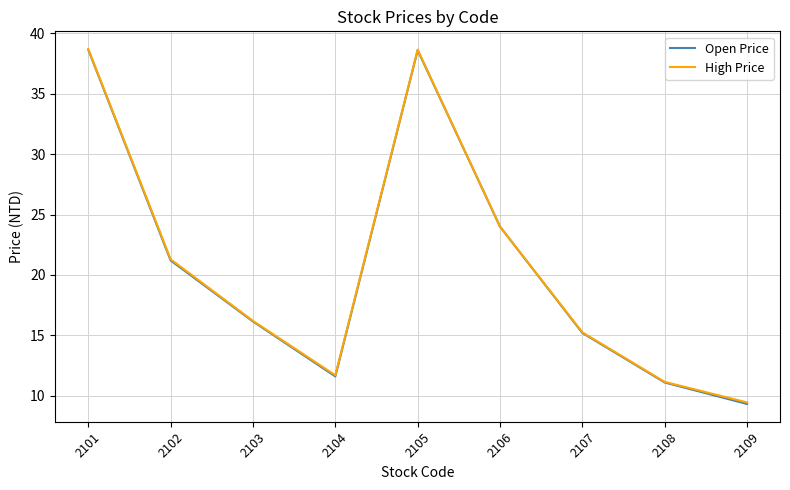

Does the chart display data point markers on the line(s)?

No